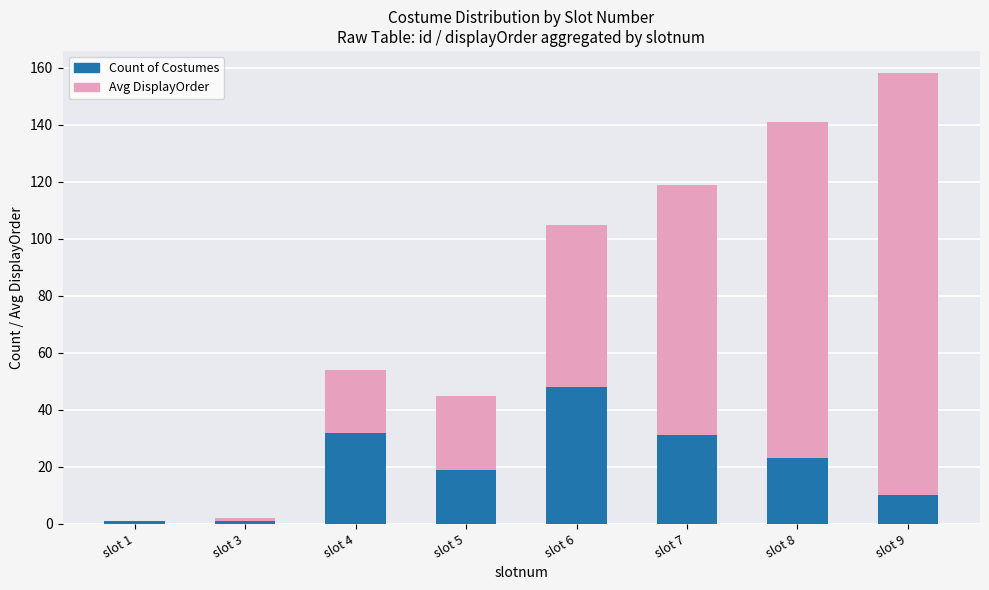

What is the total value across all series at slot 5?

45